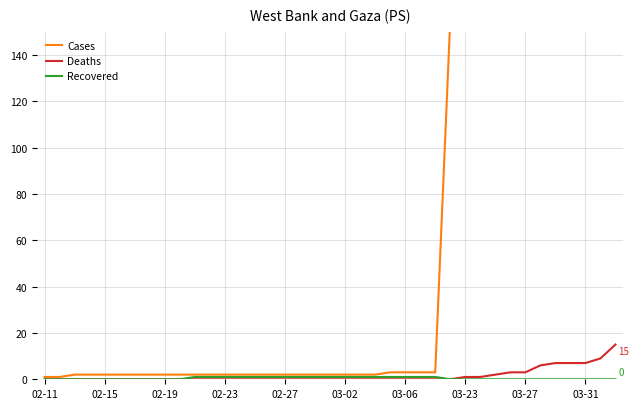

Which series changed the most between 03-02 and 25?

Cases